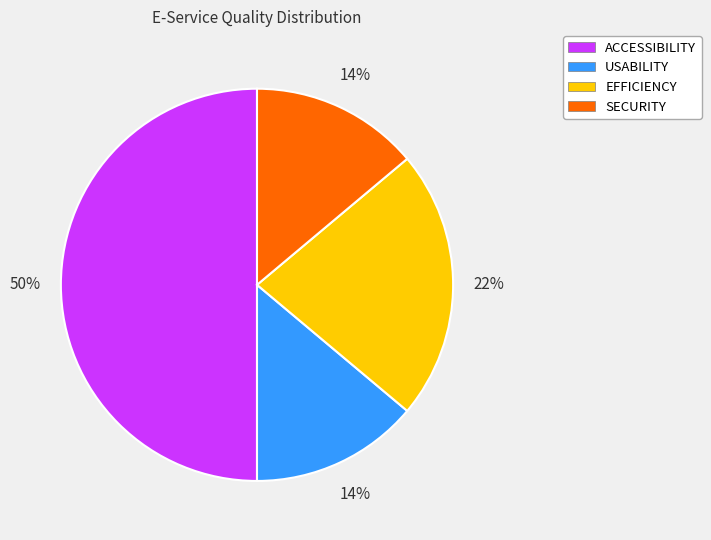

Is it true that EFFICIENCY is 29% of the pie?

False